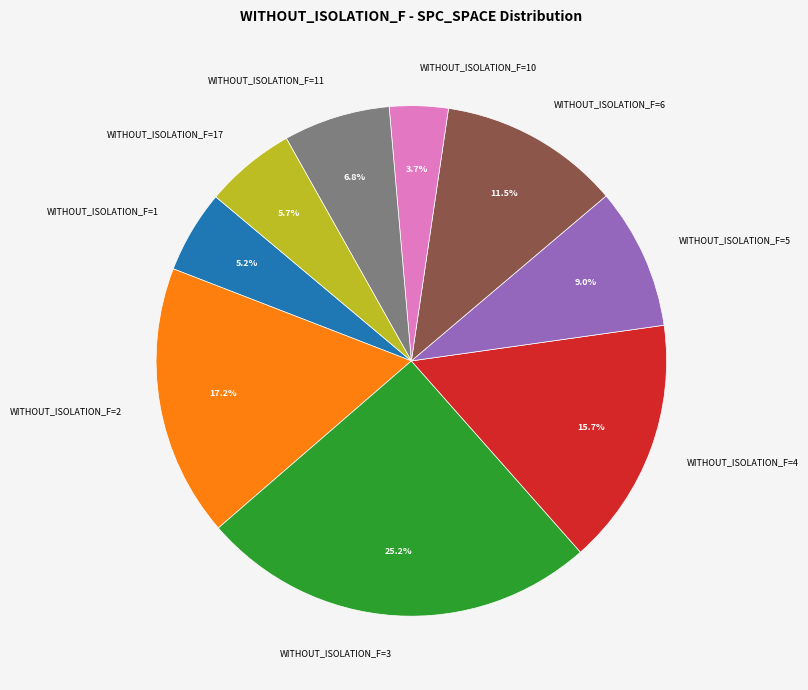

Does WITHOUT_ISOLATION_F=3 account for over 50% of the chart?

No